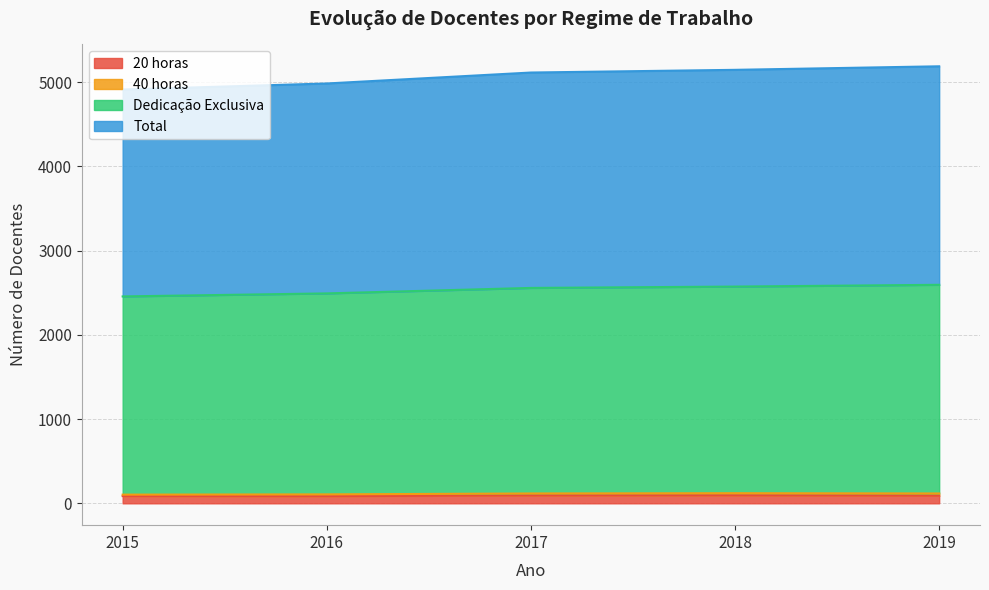

How many 20 horas values are between 86 and 93?

3